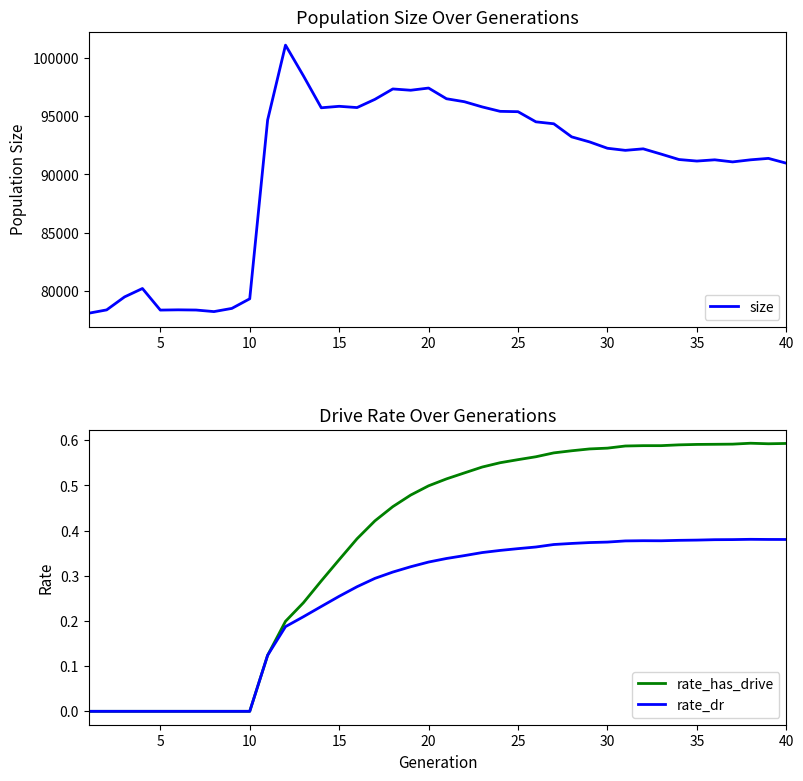

The rate_has_drive series shows 0.0 at 10. True or false?

True